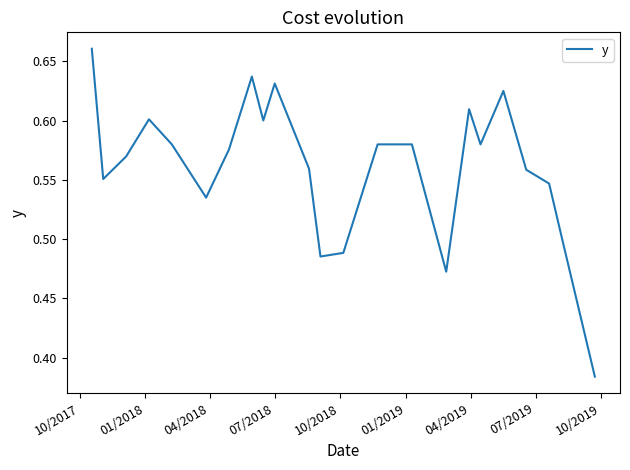

How many values are between 0 and 1?

24